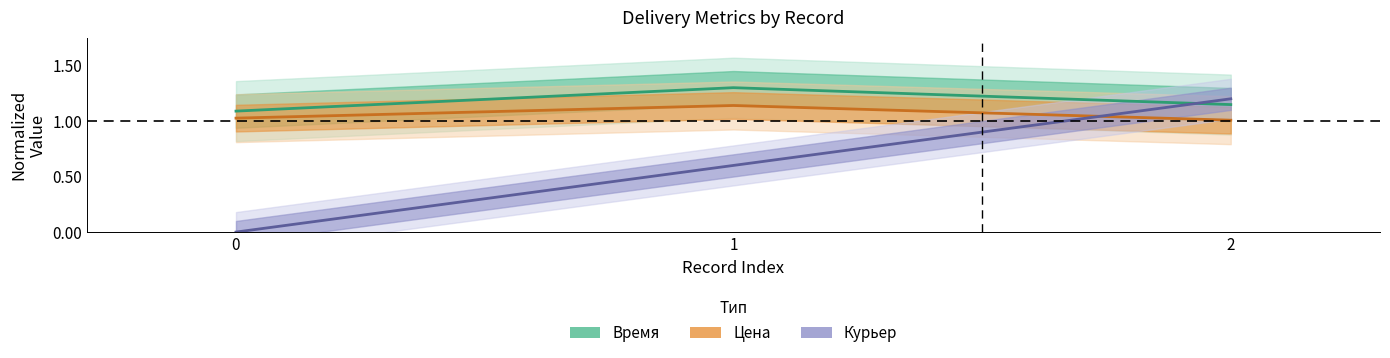

Is the value of Время at 2 greater than the value of Цена at 2?

Yes